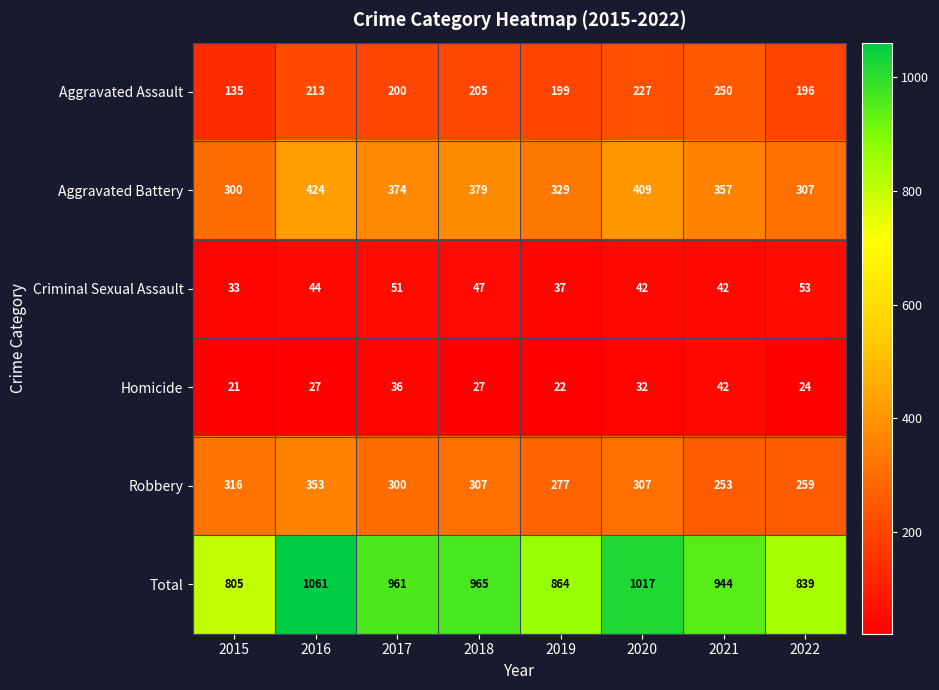

The Criminal Sexual Assault series shows 59 at 2020. True or false?

False